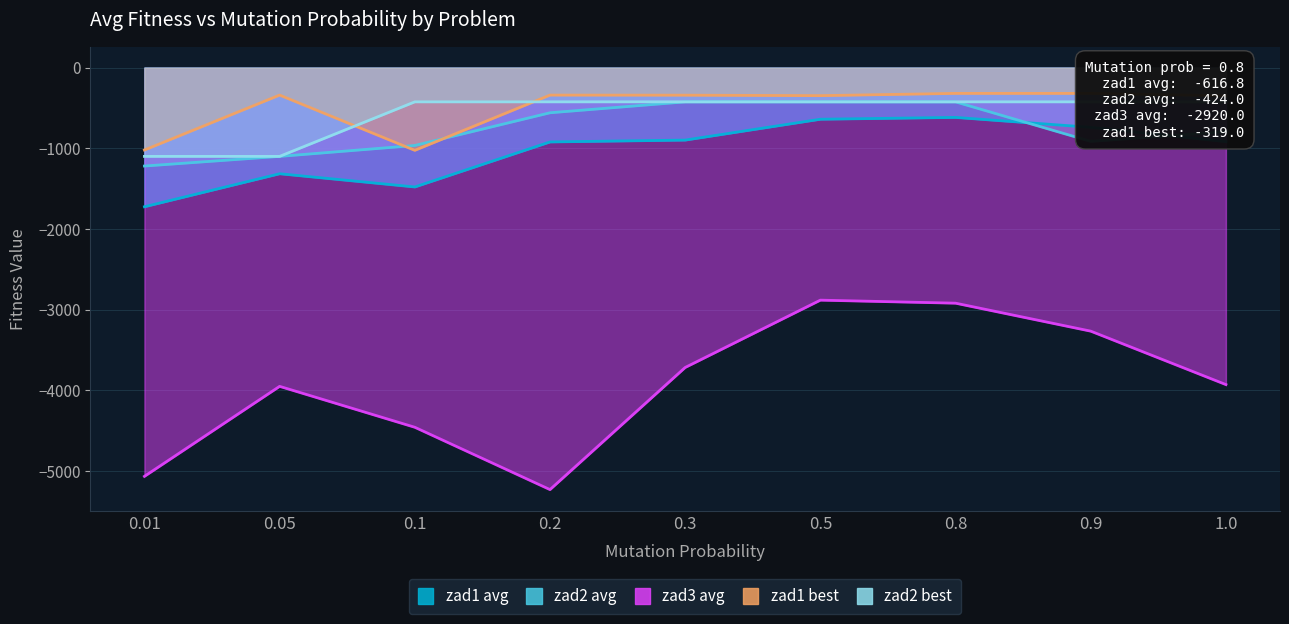

What is the label of the 1st point from the left?

0.01